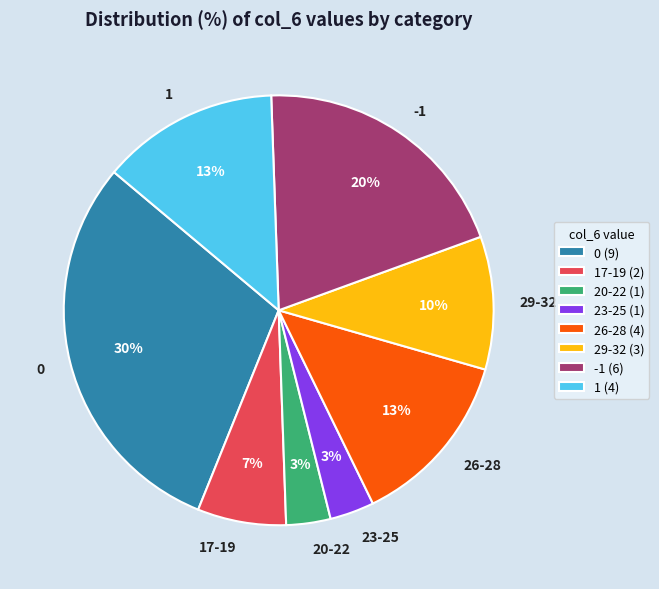

Which has a higher value, 17-19 or 20-22?

17-19